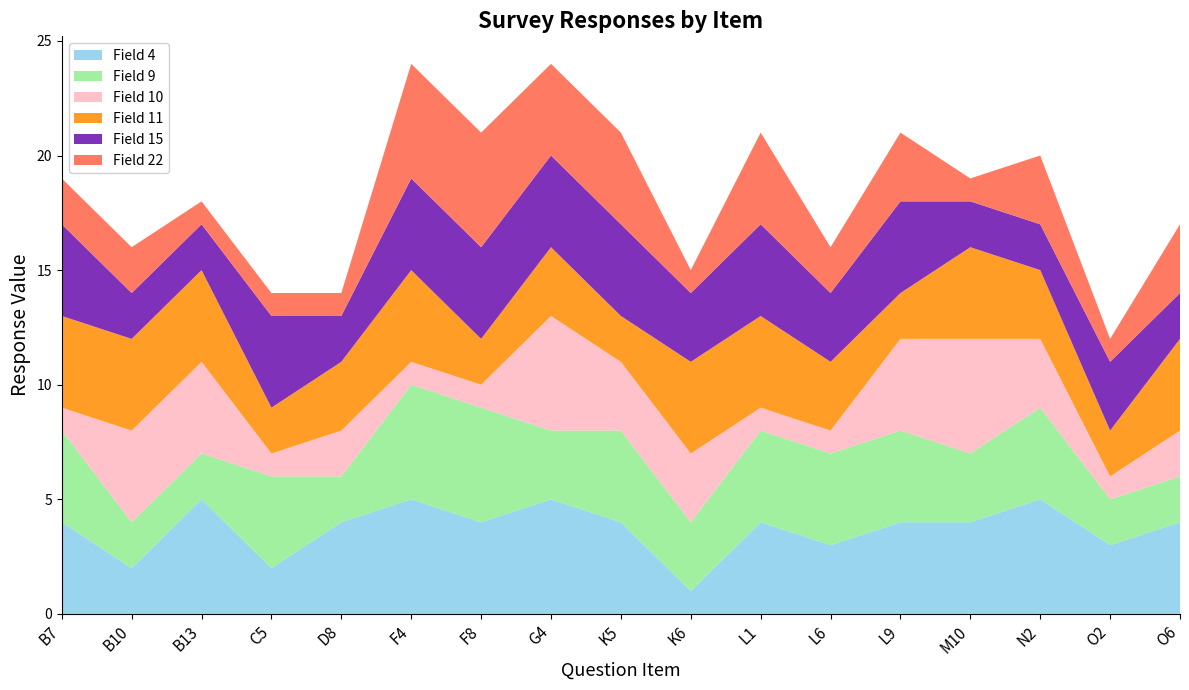

Reading left to right, list all the values displayed in this chart.

Field 4: B7=4	B10=2	B13=5	C5=2	D8=4	F4=5	F8=4	G4=5	K5=4	K6=1	L1=4	L6=3	L9=4	M10=4	N2=5	O2=3	O6=4
Field 9: B7=4	B10=2	B13=2	C5=4	D8=2	F4=5	F8=5	G4=3	K5=4	K6=3	L1=4	L6=4	L9=4	M10=3	N2=4	O2=2	O6=2
Field 10: B7=1	B10=4	B13=4	C5=1	D8=2	F4=1	F8=1	G4=5	K5=3	K6=3	L1=1	L6=1	L9=4	M10=5	N2=3	O2=1	O6=2
Field 11: B7=4	B10=4	B13=4	C5=2	D8=3	F4=4	F8=2	G4=3	K5=2	K6=4	L1=4	L6=3	L9=2	M10=4	N2=3	O2=2	O6=4
Field 15: B7=4	B10=2	B13=2	C5=4	D8=2	F4=4	F8=4	G4=4	K5=4	K6=3	L1=4	L6=3	L9=4	M10=2	N2=2	O2=3	O6=2
Field 22: B7=2	B10=2	B13=1	C5=1	D8=1	F4=5	F8=5	G4=4	K5=4	K6=1	L1=4	L6=2	L9=3	M10=1	N2=3	O2=1	O6=3